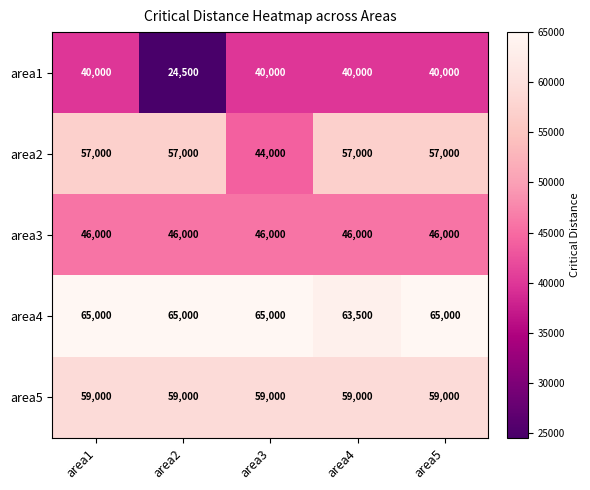

What is the maximum value shown in the chart?

65000